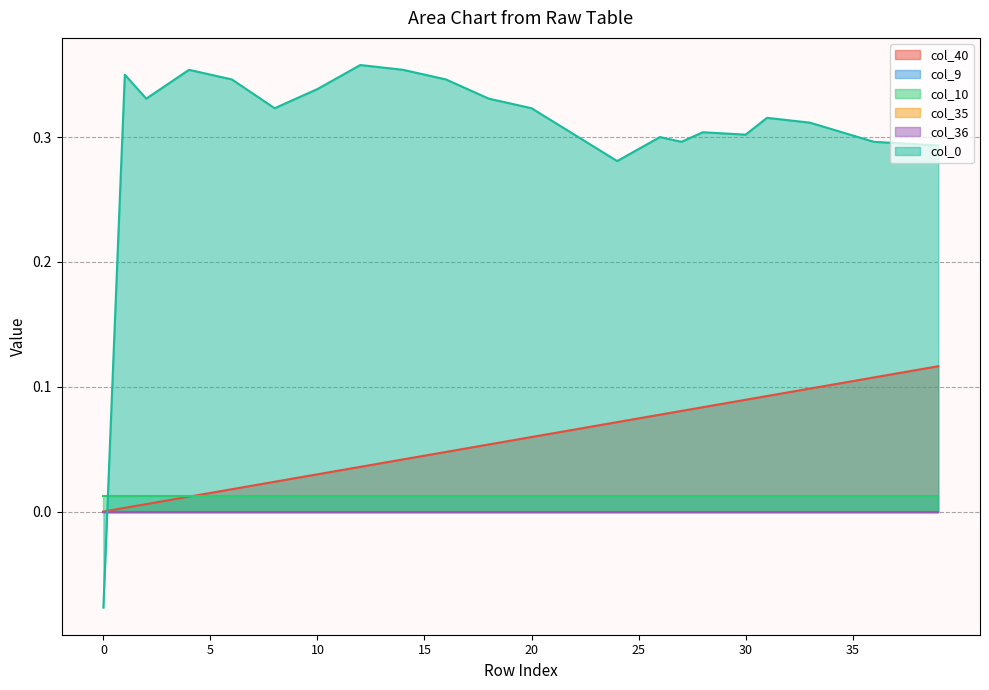

At how many categories does at least one series exceed 0?

40